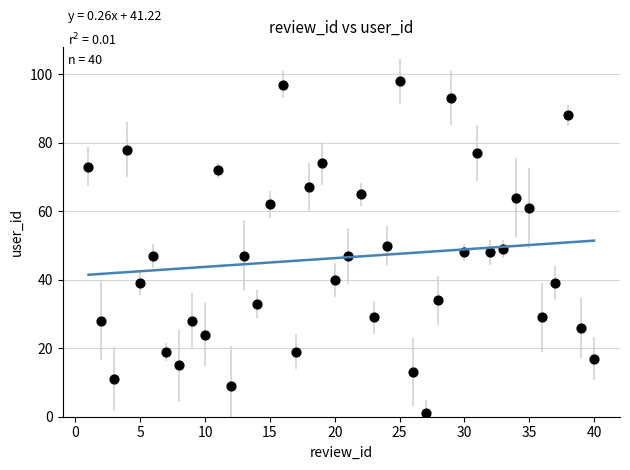

What is the range of Y values (max minus min)?

97